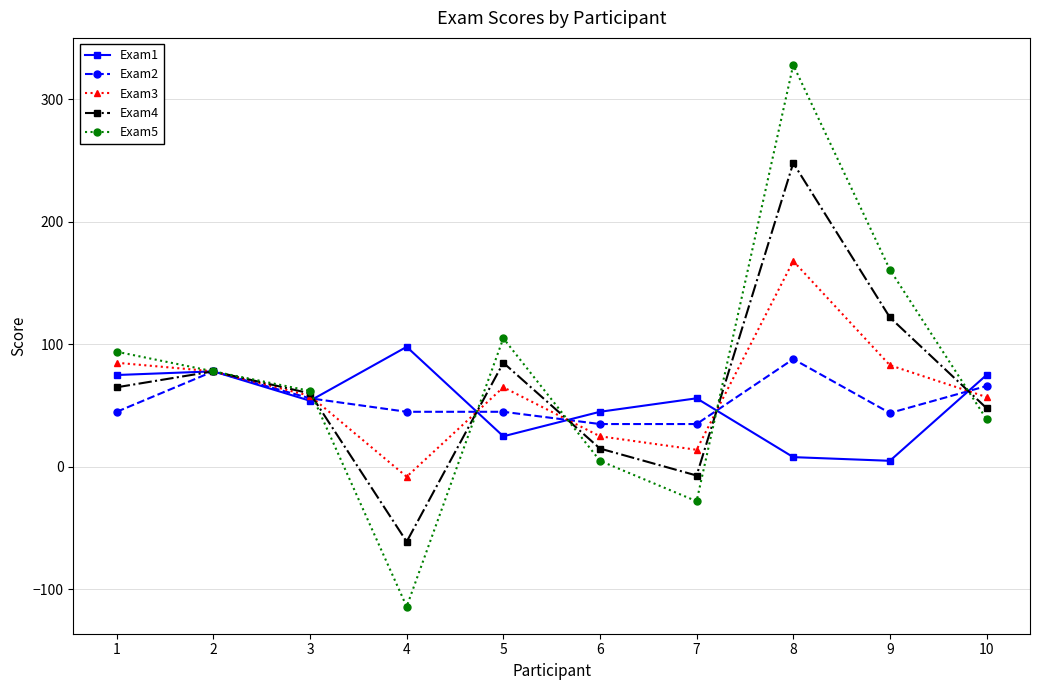

Which series has the largest range (max minus min)?

Exam5